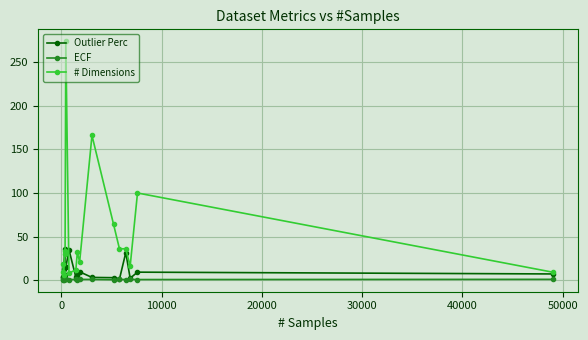

True or false: ECF has more than 1 points higher than both neighbors.

True